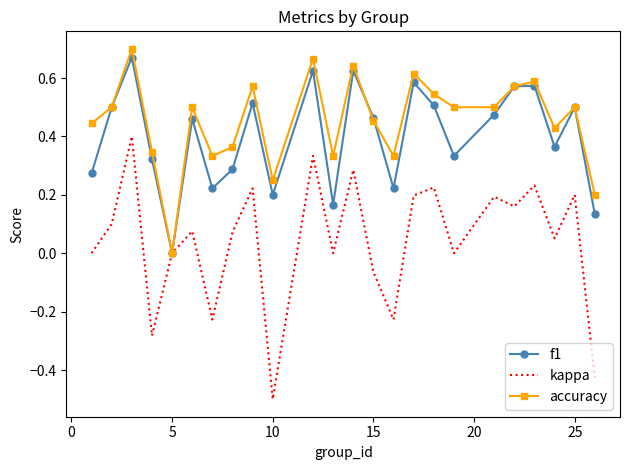

Which series has the largest total across all categories?

accuracy